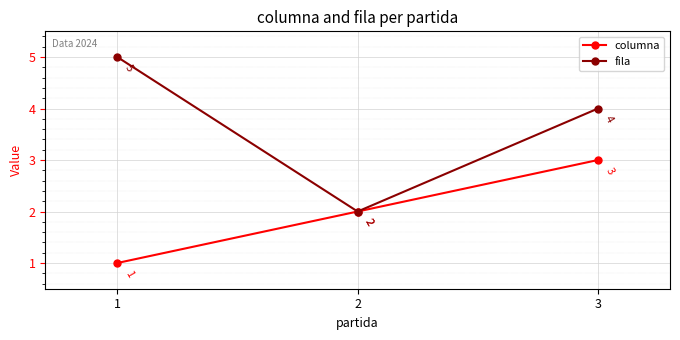

At which label is columna closest to 2?

2